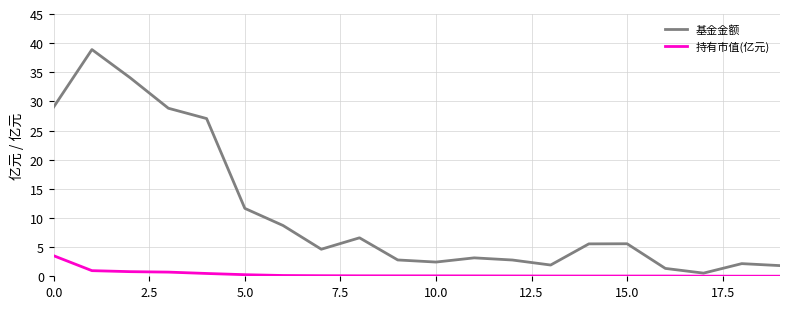

Rank the series by their average value, from highest to lowest.

基金金额, 持有市值(亿元)